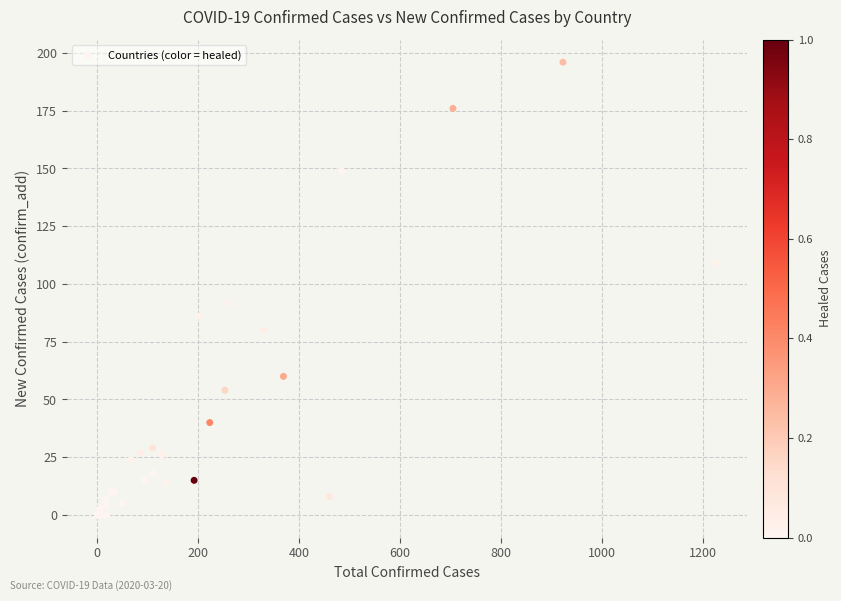

What Y value in the scatter plot is closest to 98?

92